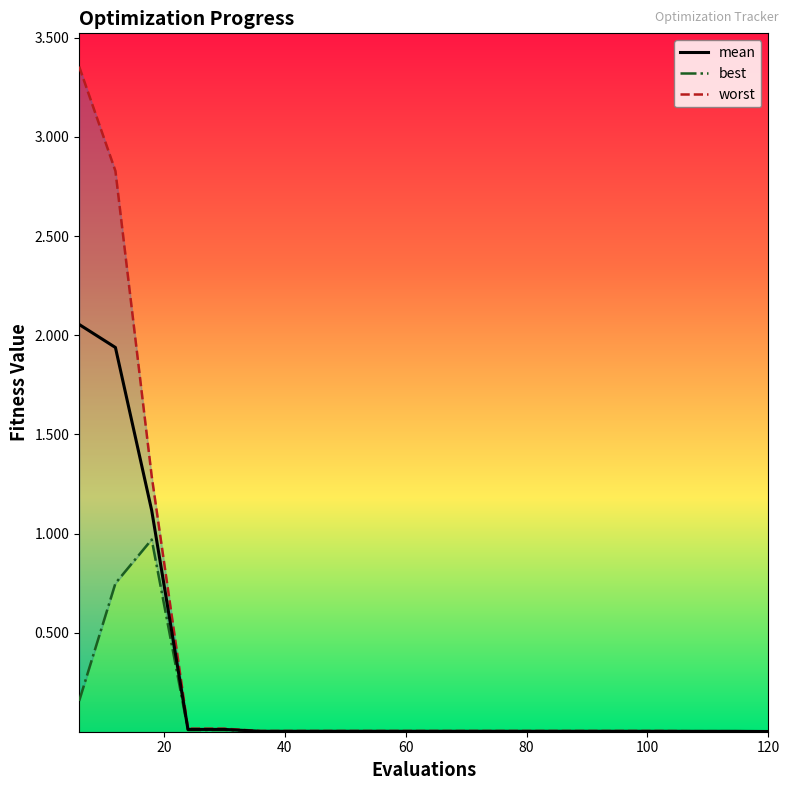

Is it true that the value at 8 is 0.0?

False